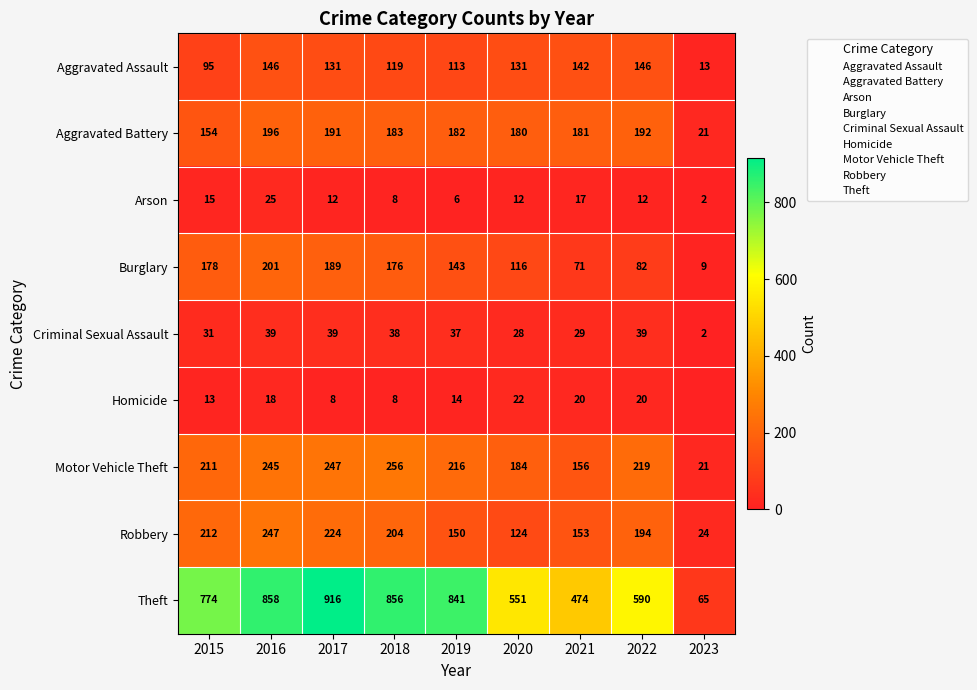

What is the sum of the Arson values at 2021 and 2022?

29